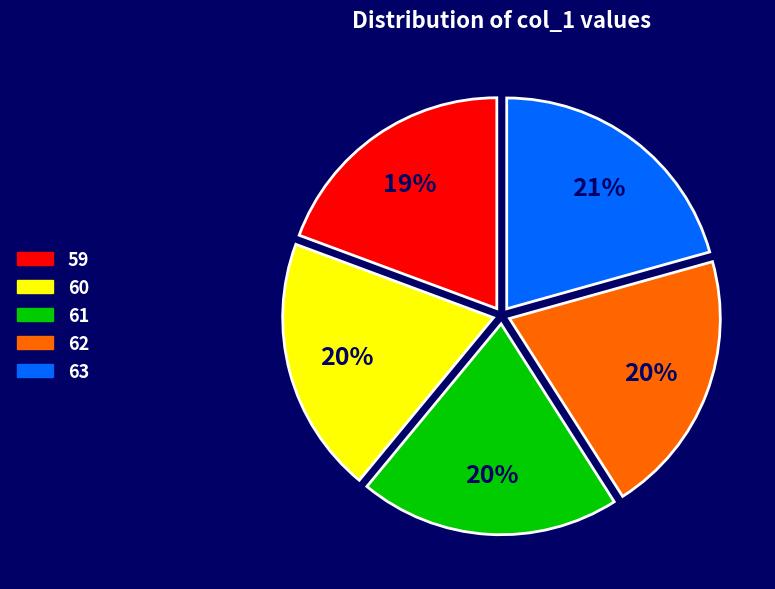

Does 62 represent more than half of the total?

No